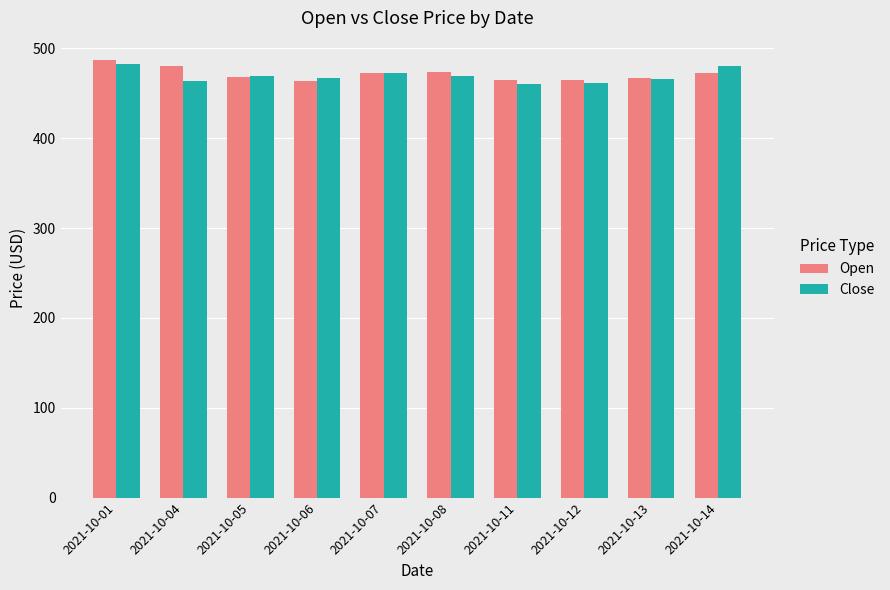

What is the total value across all series at 2021-10-01?

970.3